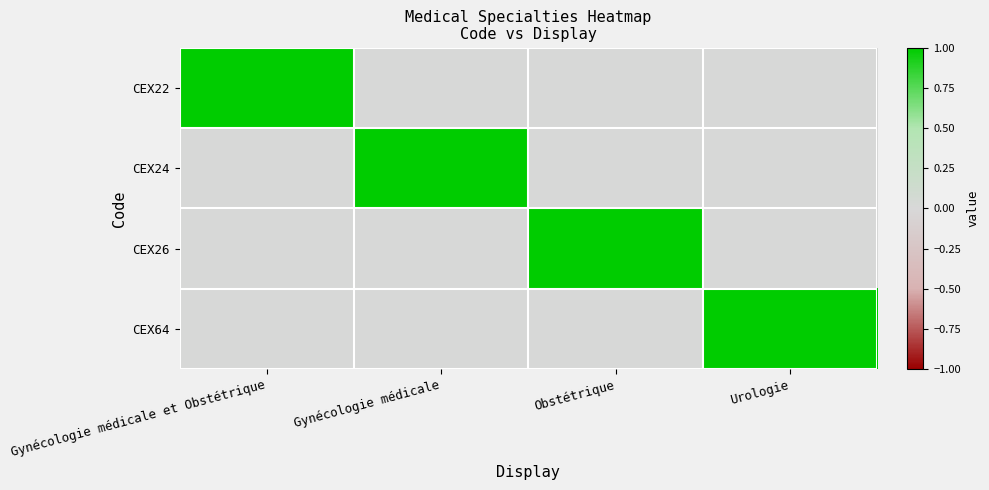

Reading left to right, transcribe all the data shown in this chart.

CEX22: Gynécologie médicale et Obstétrique=1	Gynécologie médicale=0	Obstétrique=0	Urologie=0
CEX24: Gynécologie médicale et Obstétrique=0	Gynécologie médicale=1	Obstétrique=0	Urologie=0
CEX26: Gynécologie médicale et Obstétrique=0	Gynécologie médicale=0	Obstétrique=1	Urologie=0
CEX64: Gynécologie médicale et Obstétrique=0	Gynécologie médicale=0	Obstétrique=0	Urologie=1